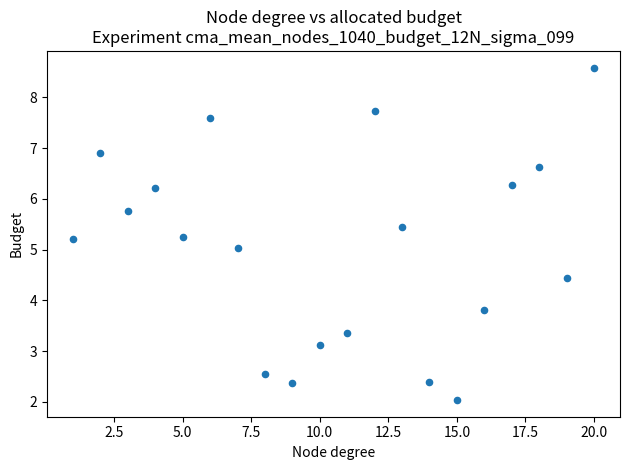

What is the range of Y values (max minus min)?

6.6